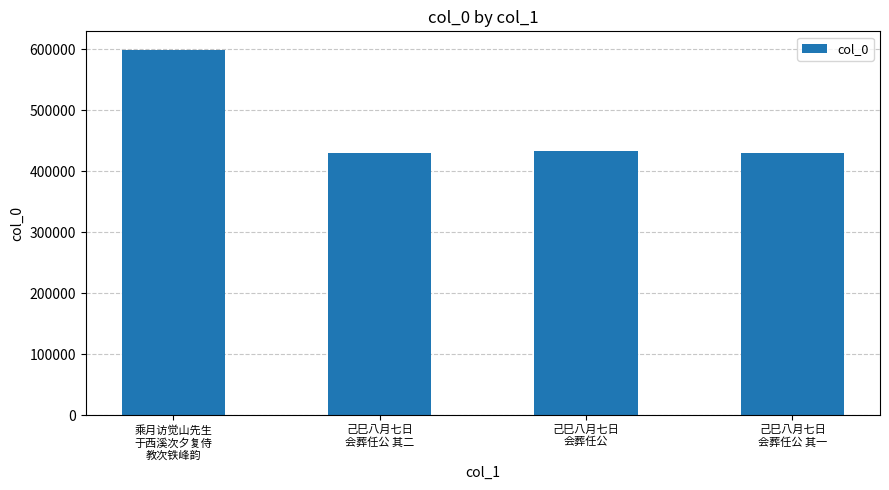

What is the greatest value displayed?

599312